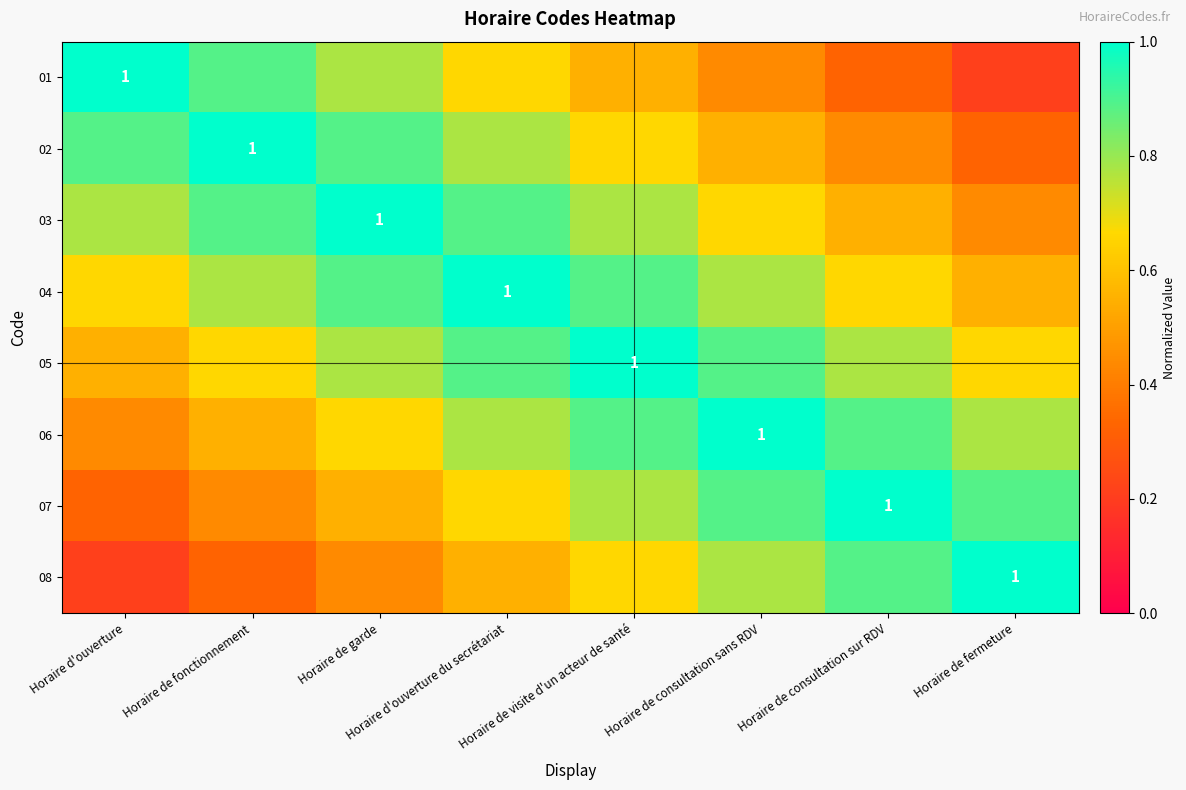

Which series has the largest total across all categories?

04